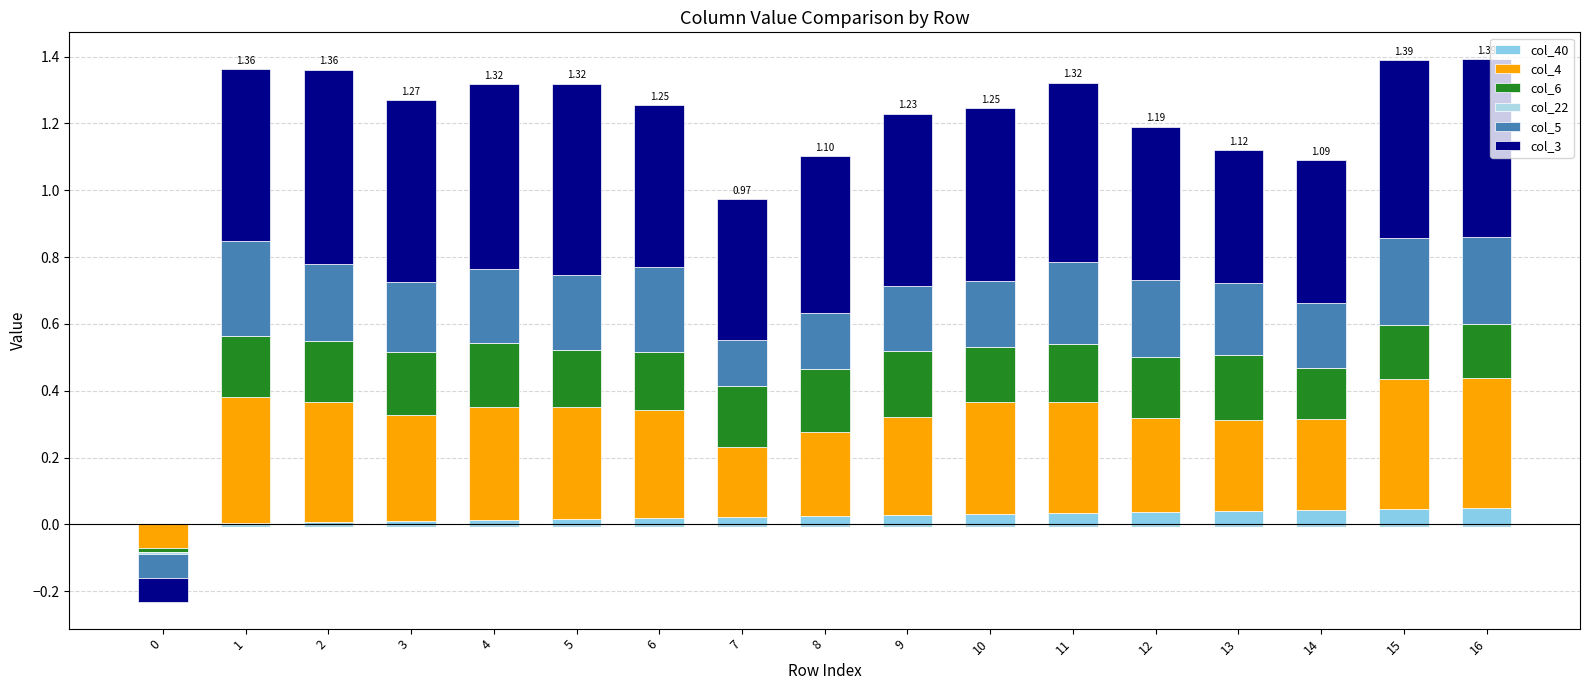

What is the total value across all series at 13?

1.1